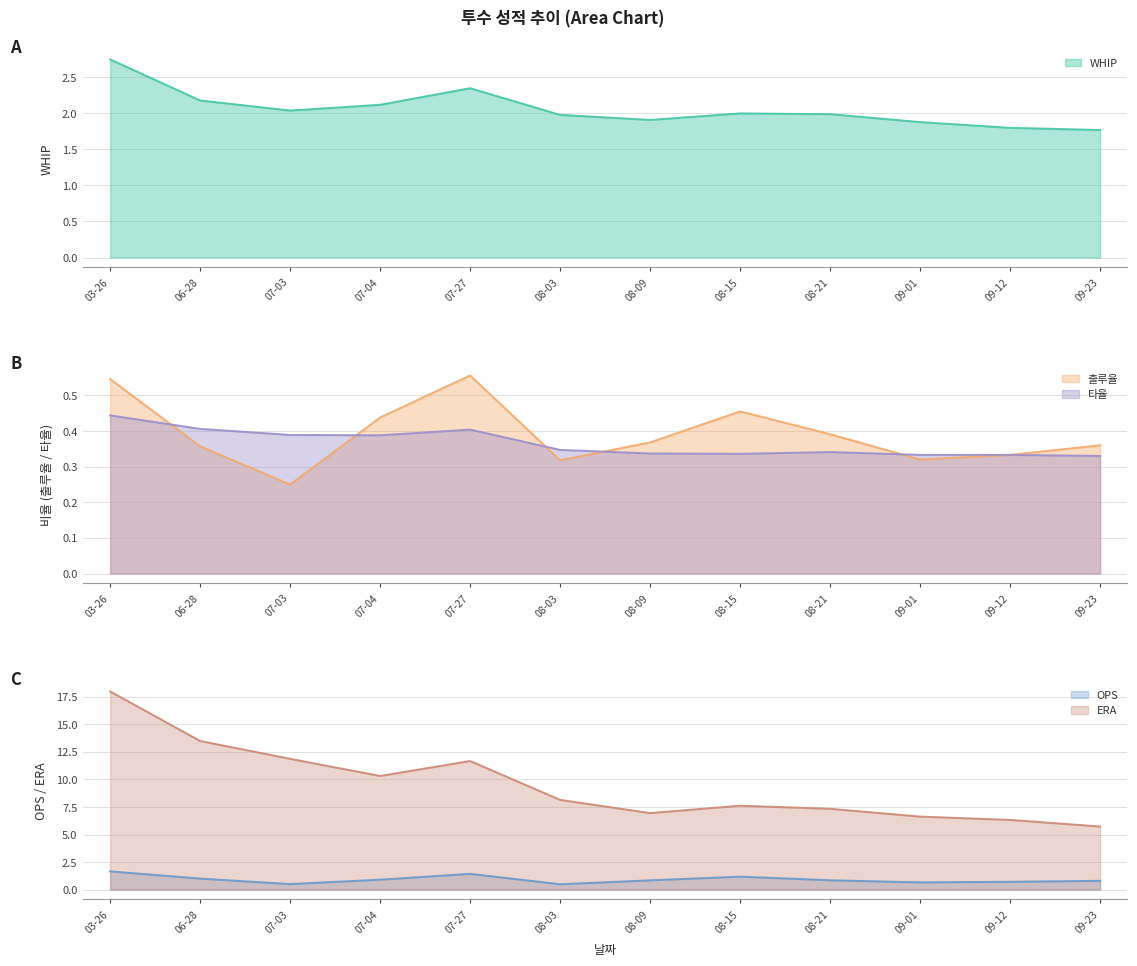

How many data points does each series have?

12